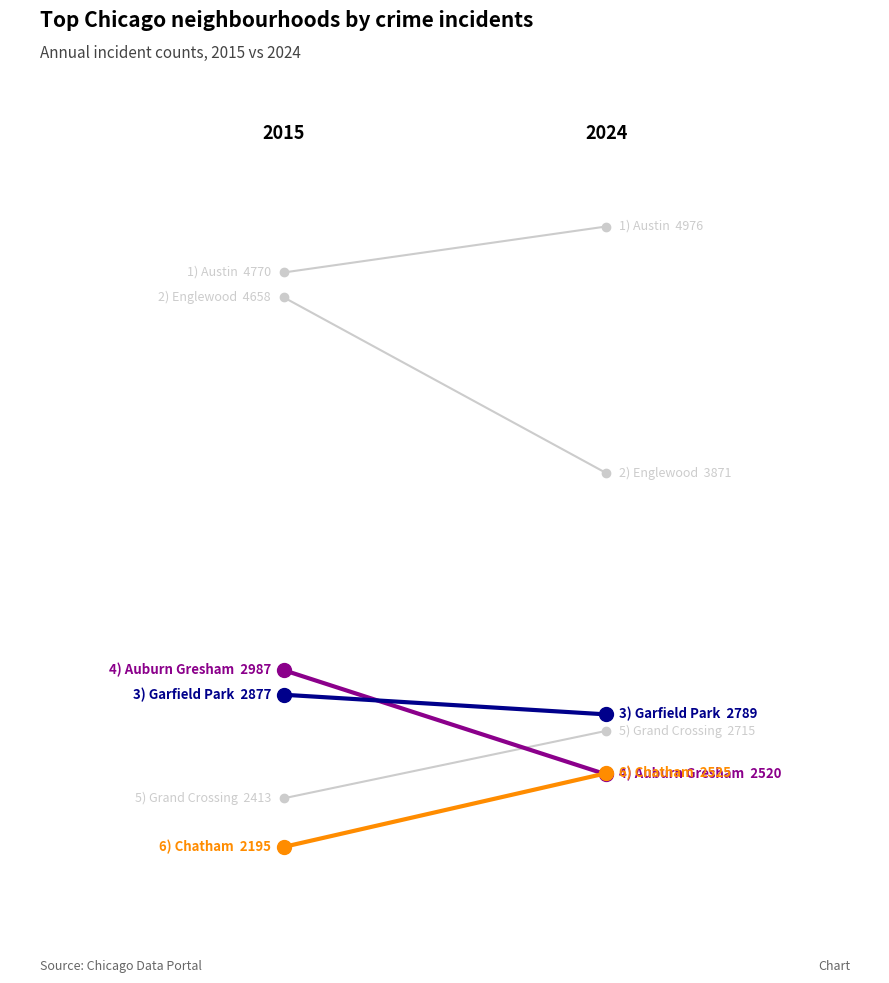

Reading right to left, transcribe all the data shown in this chart.

Austin: 4976	4770
Englewood: 3871	4658
Auburn Gresham: 2520	2987
Garfield Park: 2789	2877
Grand Crossing: 2715	2413
Chatham: 2525	2195